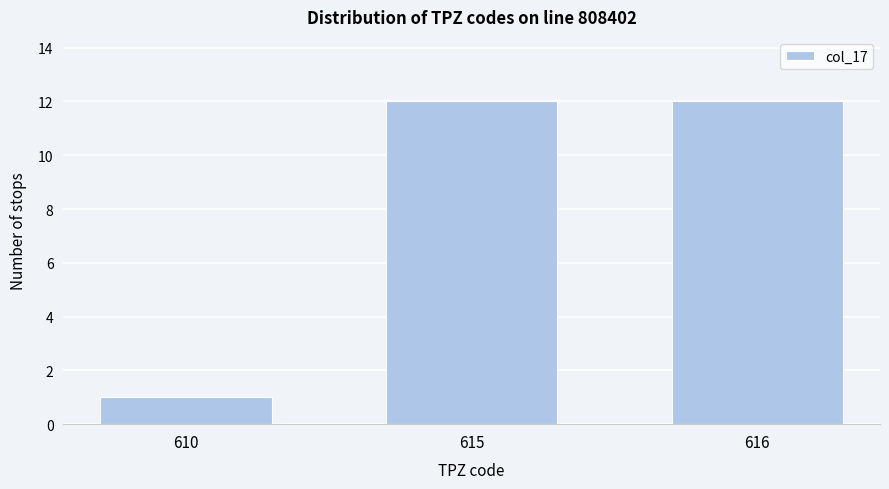

Reading left to right, list all the values displayed in this chart.

610=1	615=12	616=12